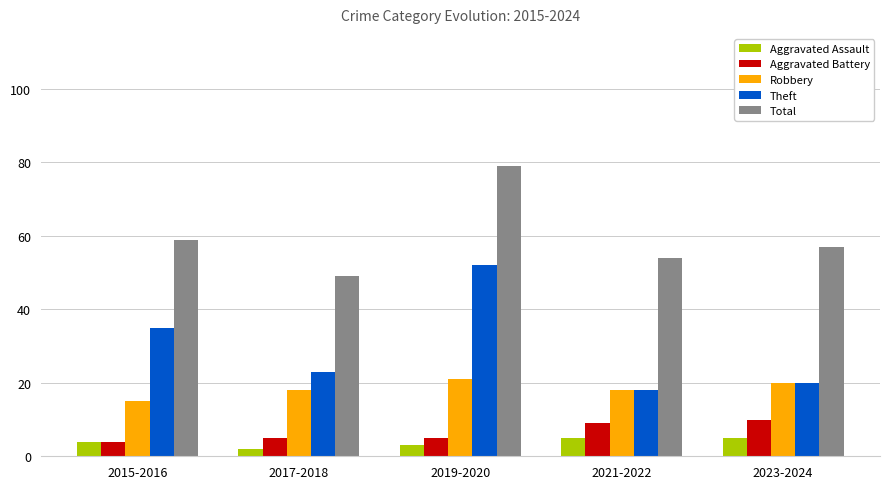

Reading left to right, list all the values displayed in this chart.

Aggravated Assault: 2015-2016=4	2017-2018=2	2019-2020=3	2021-2022=5	2023-2024=5
Aggravated Battery: 2015-2016=4	2017-2018=5	2019-2020=5	2021-2022=9	2023-2024=10
Robbery: 2015-2016=15	2017-2018=18	2019-2020=21	2021-2022=18	2023-2024=20
Theft: 2015-2016=35	2017-2018=23	2019-2020=52	2021-2022=18	2023-2024=20
Total: 2015-2016=59	2017-2018=49	2019-2020=79	2021-2022=54	2023-2024=57